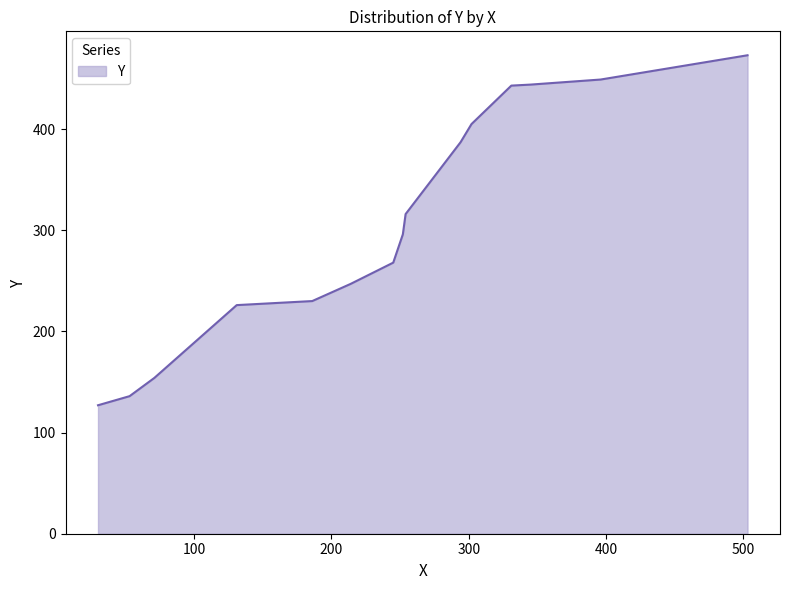

What is the minimum value shown in the chart?

127